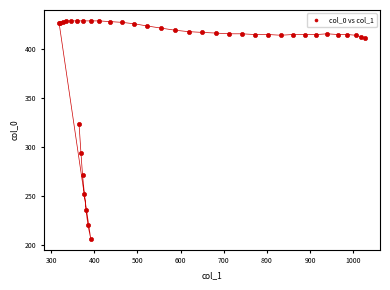

What Y value in the scatter plot is closest to 317?

323.5